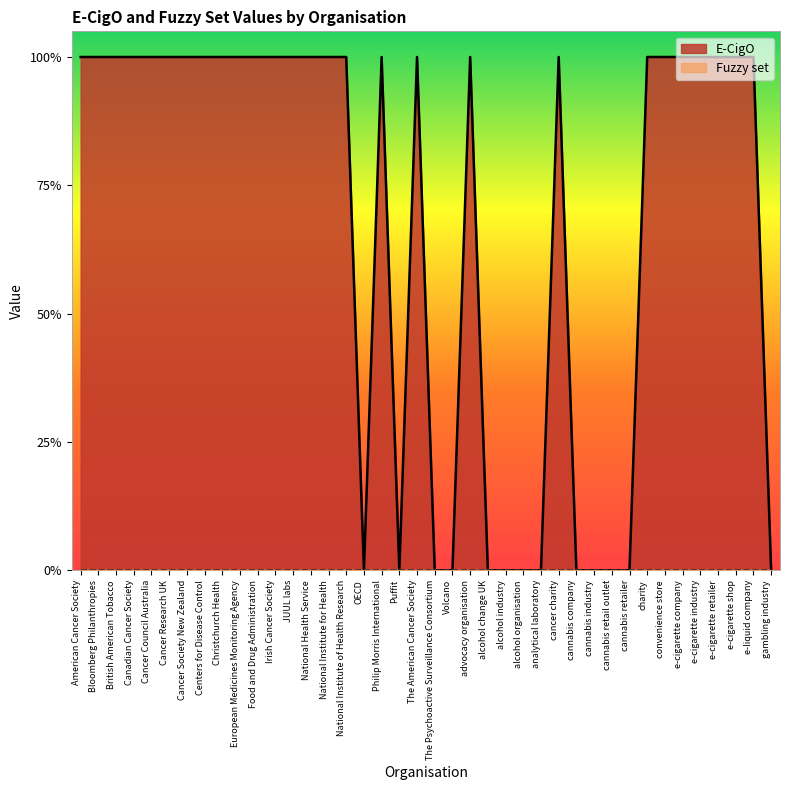

The value at cannabis industry is 1. True or false?

False